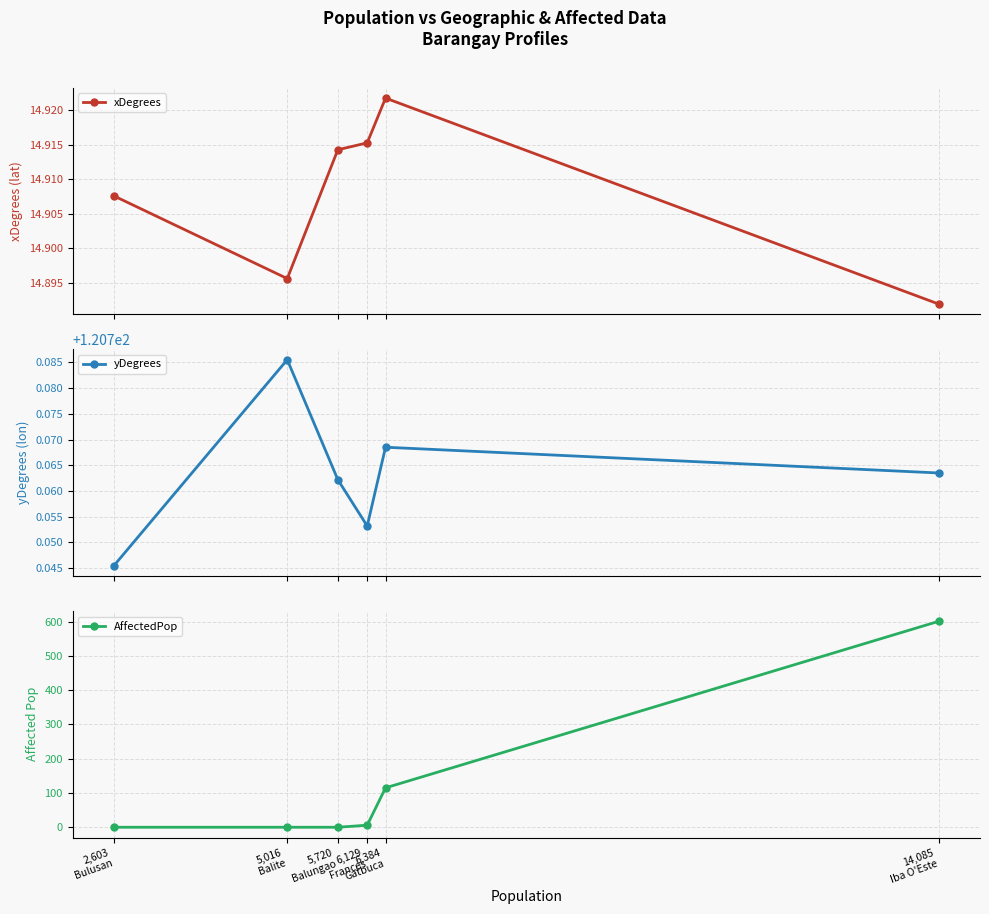

What position from the left is 6,384
Gatbuca?

5